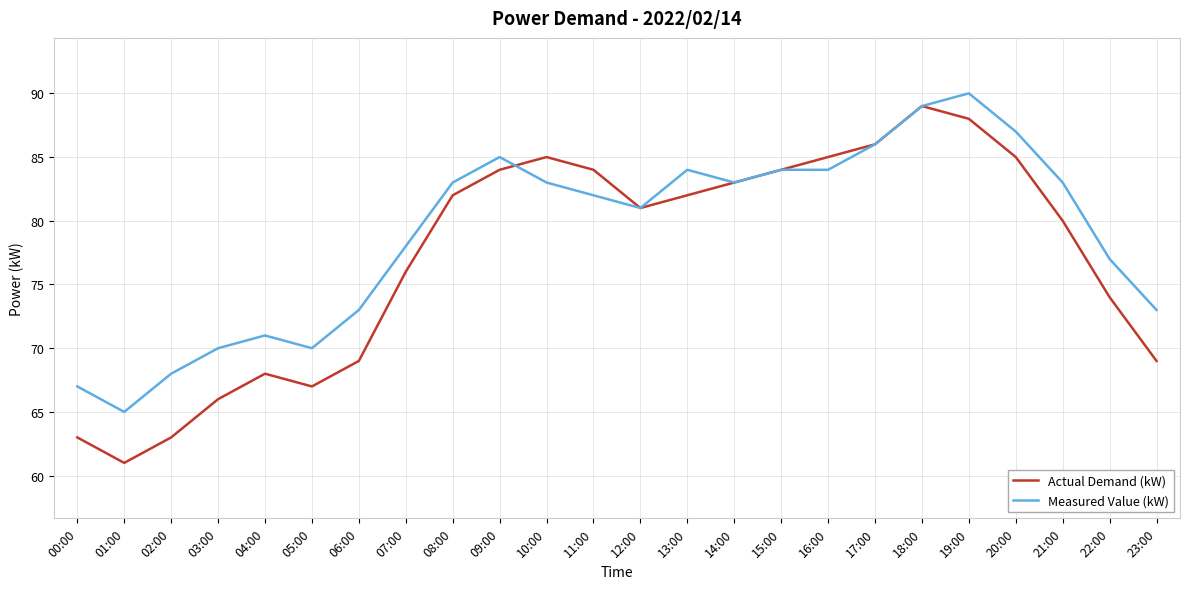

True or false: Measured Value (kW) and Actual Demand (kW) intersect in this chart.

True